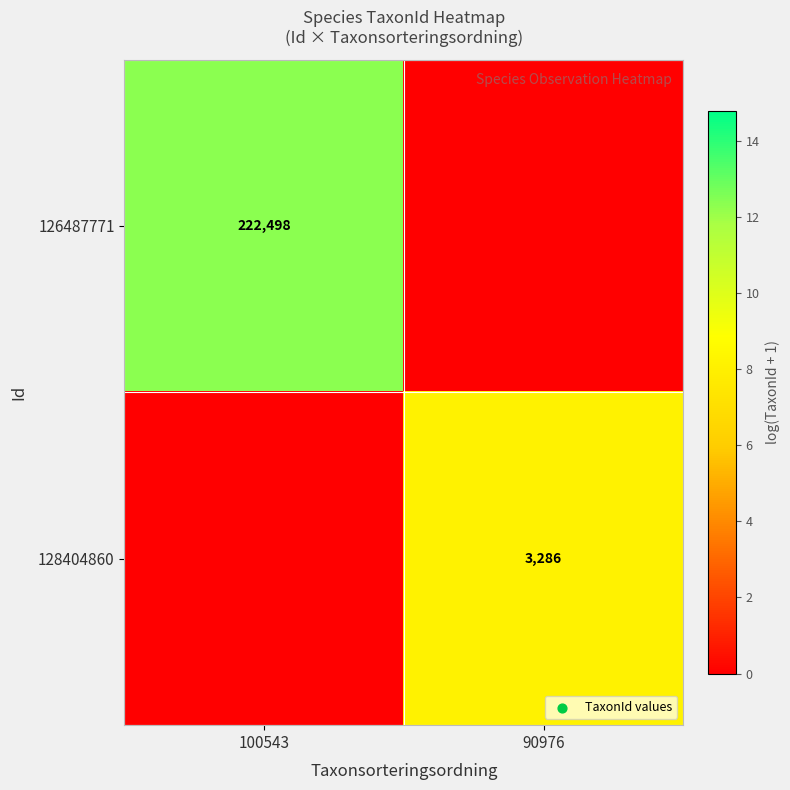

Is it true that 126487771 equals 294925 at 100543?

False